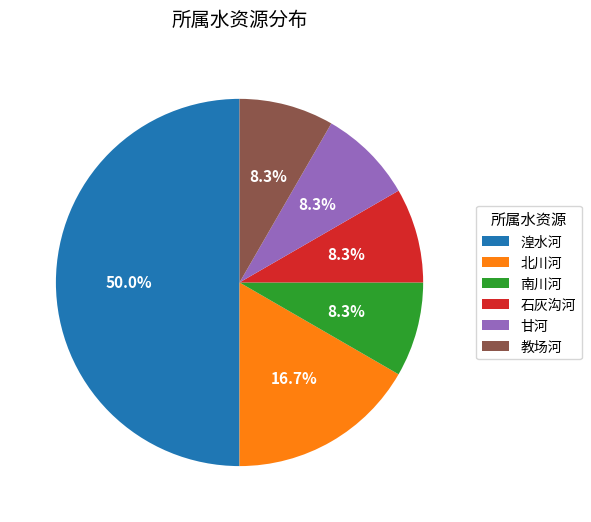

To the nearest percent, what percentage of the pie is 教场河?

8%